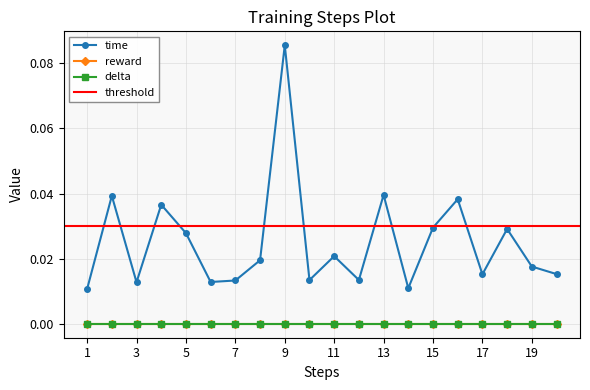

True or false: delta and reward cross at least once.

False